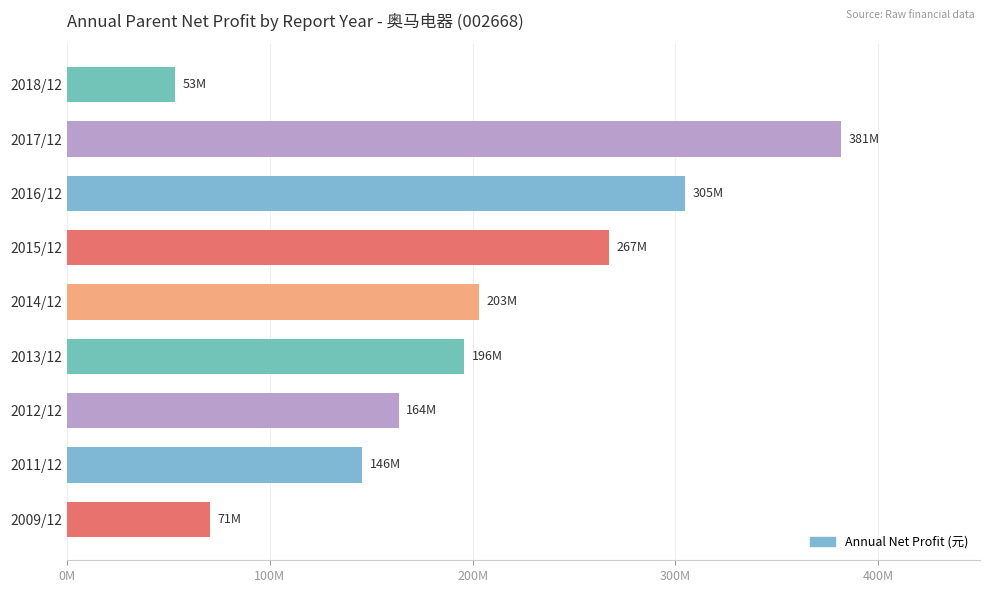

Are the bars horizontal?

Yes